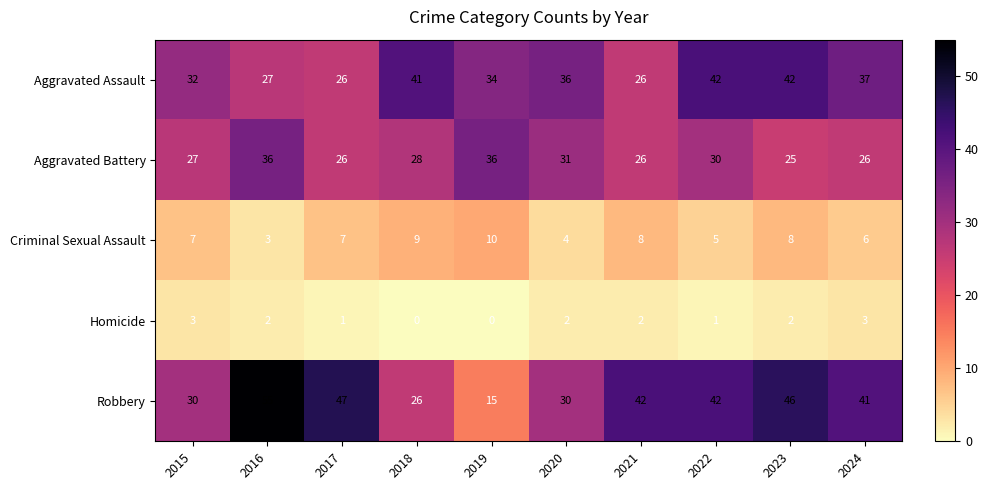

Which series has the largest range (max minus min)?

Robbery